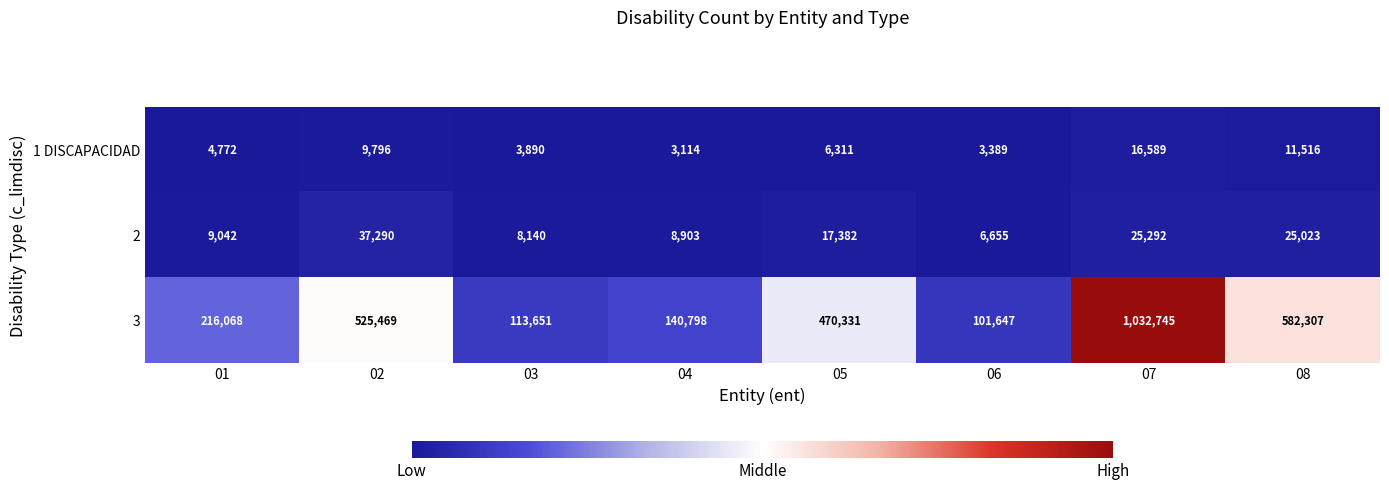

Reading right to left, list all the values displayed in this chart.

1 DISCAPACIDAD: 08=11516	07=16589	06=3389	05=6311	04=3114	03=3890	02=9796	01=4772
2: 08=25023	07=25292	06=6655	05=17382	04=8903	03=8140	02=37290	01=9042
3: 08=582307	07=1032745	06=101647	05=470331	04=140798	03=113651	02=525469	01=216068